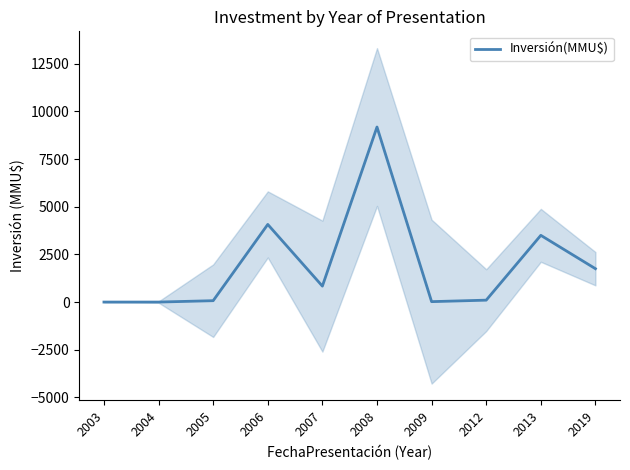

What is the change in value from 2007 to 2019?

+914